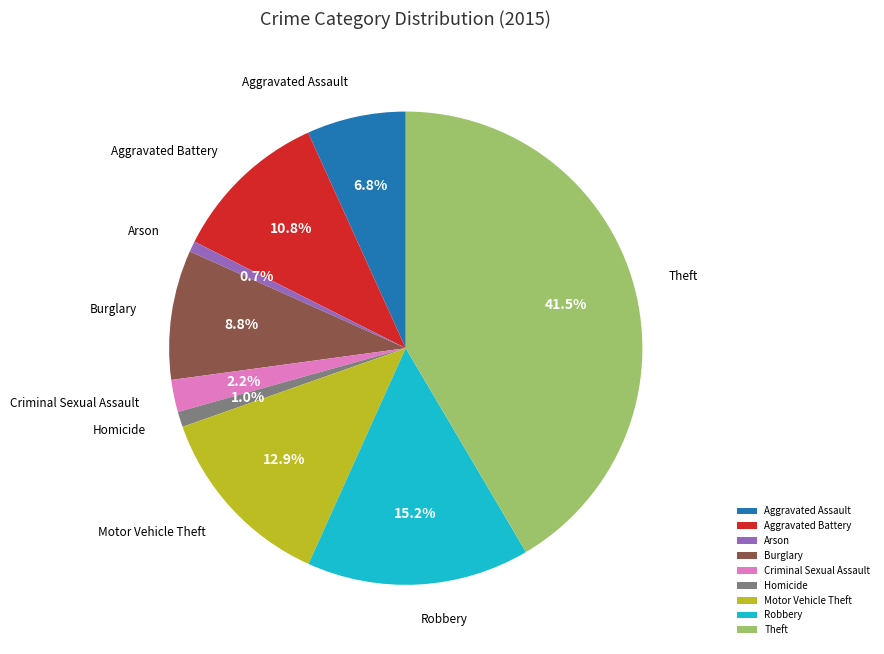

What percentage is NOT represented by Arson?

99.3%